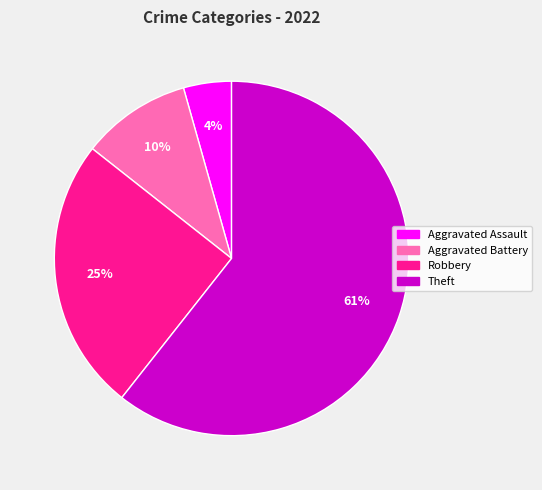

Rank the categories by value from lowest to highest.

Aggravated Assault, Aggravated Battery, Robbery, Theft